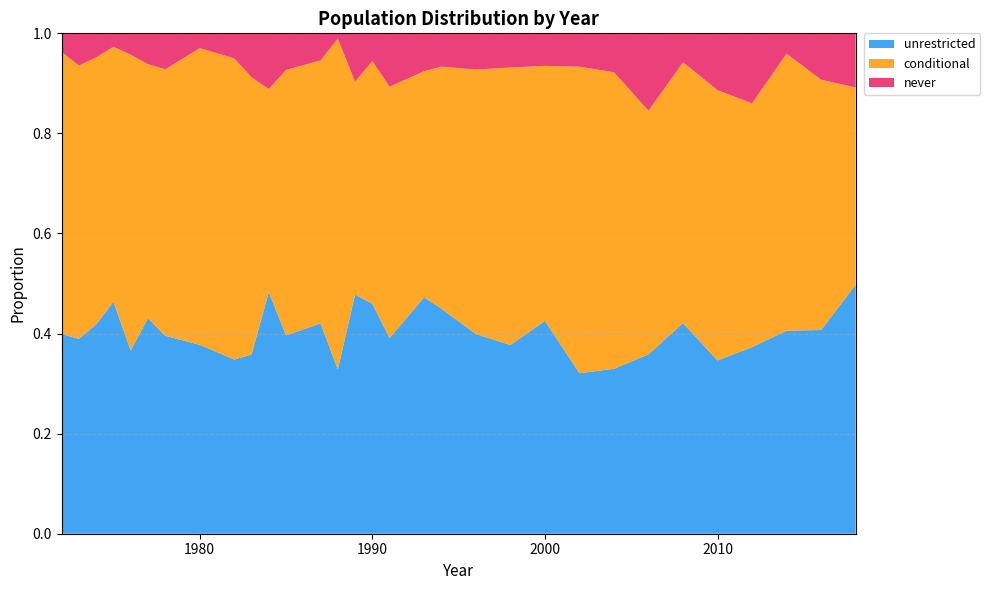

Reading left to right, list all the values displayed in this chart.

unrestricted: 0.4	0.4	0.4	0.5	0.4	0.4	0.4	0.4	0.3	0.4	0.5	0.4	0.4	0.3	0.5	0.5	0.4	0.5	0.4	0.4	0.4	0.4	0.3	0.3	0.4	0.4	0.3	0.4	0.4	0.4	0.5
conditional: 0.6	0.5	0.5	0.5	0.6	0.5	0.5	0.6	0.6	0.6	0.4	0.5	0.5	0.7	0.4	0.5	0.5	0.5	0.5	0.5	0.6	0.5	0.6	0.6	0.5	0.5	0.5	0.5	0.6	0.5	0.4
never: 0.0	0.1	0.0	0.0	0.0	0.1	0.1	0.0	0.1	0.1	0.1	0.1	0.1	0.0	0.1	0.1	0.1	0.1	0.1	0.1	0.1	0.1	0.1	0.1	0.2	0.1	0.1	0.1	0.0	0.1	0.1